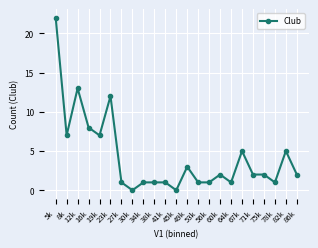

What is the sum of all values?

98